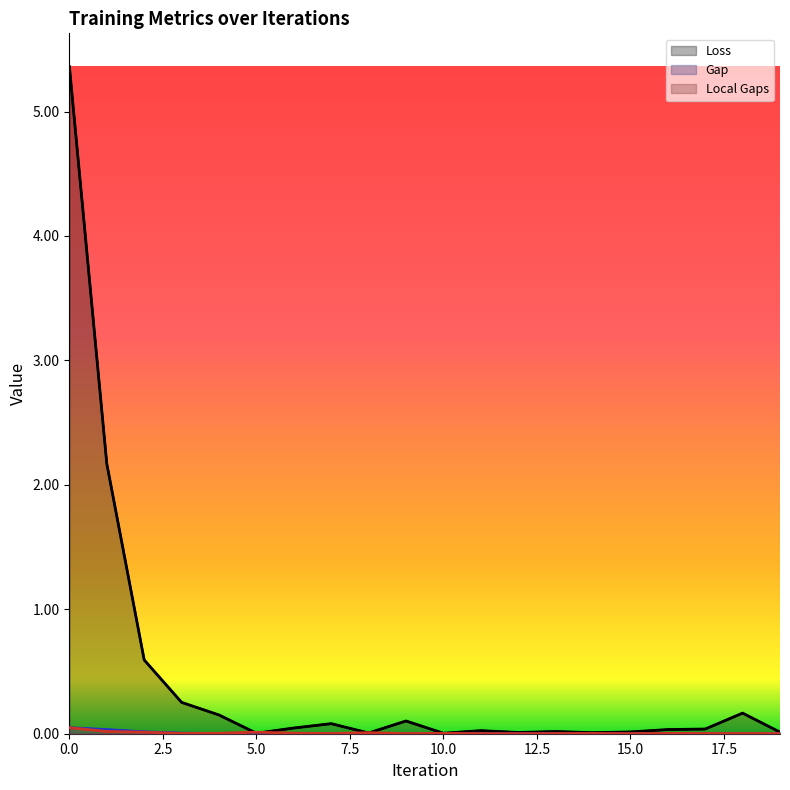

True or false: Loss and Local Gaps cross at least once.

True